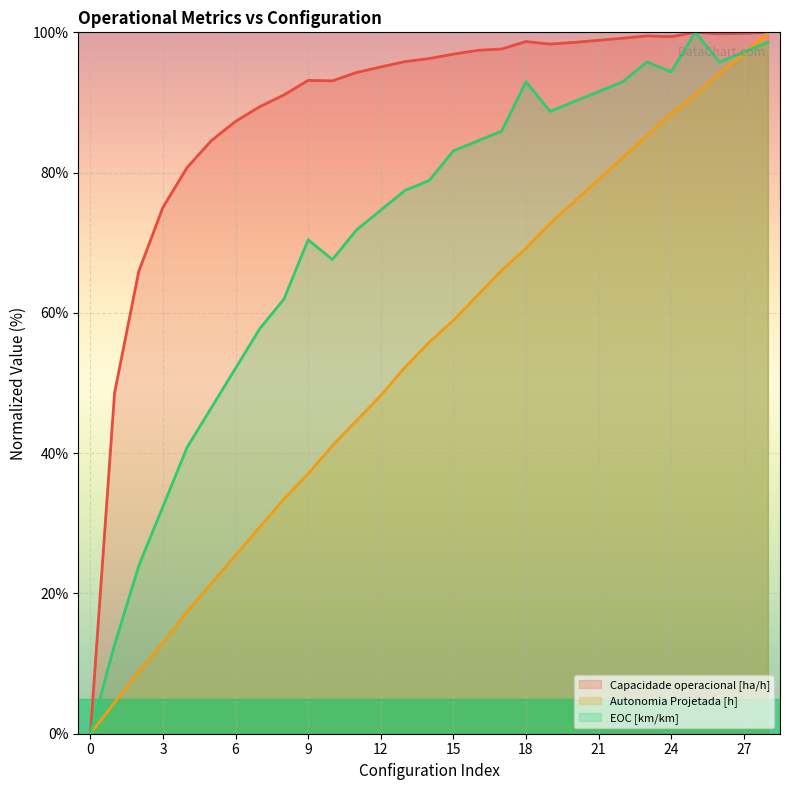

What is the difference between the second highest and minimum values in the EOC [km/km] series?

98.6